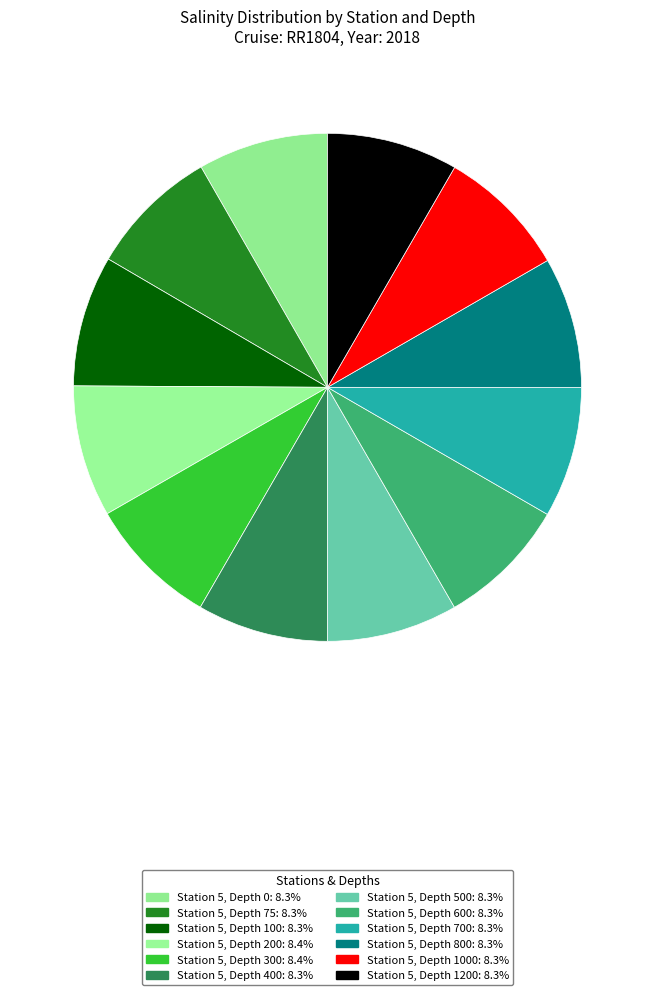

Count the number of slices in the pie.

12